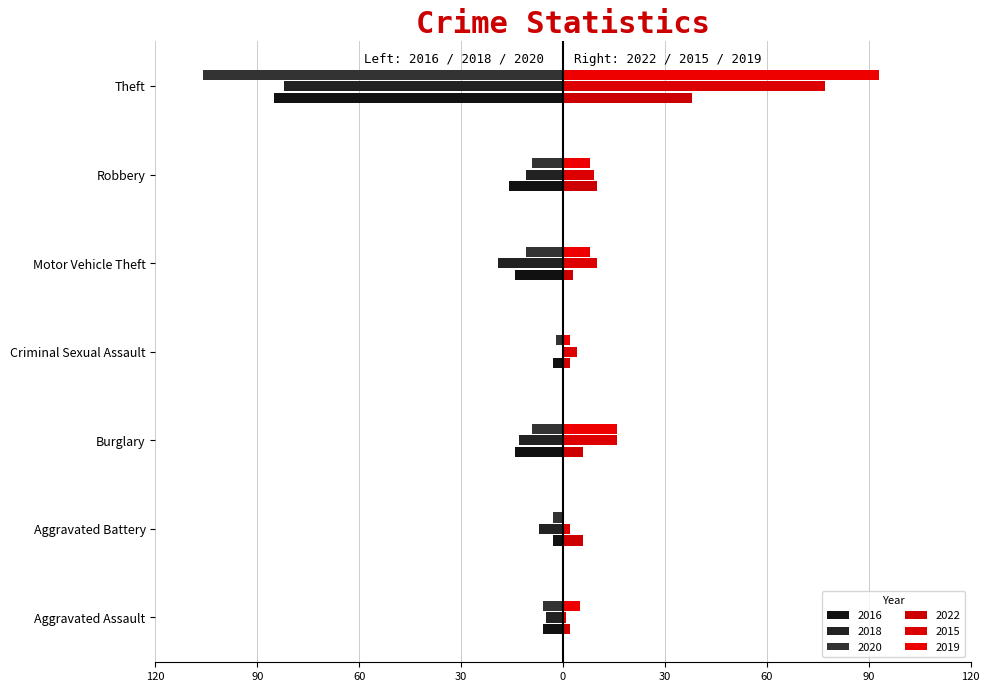

What is the difference between the maximum and minimum values in the 2022 series?

36